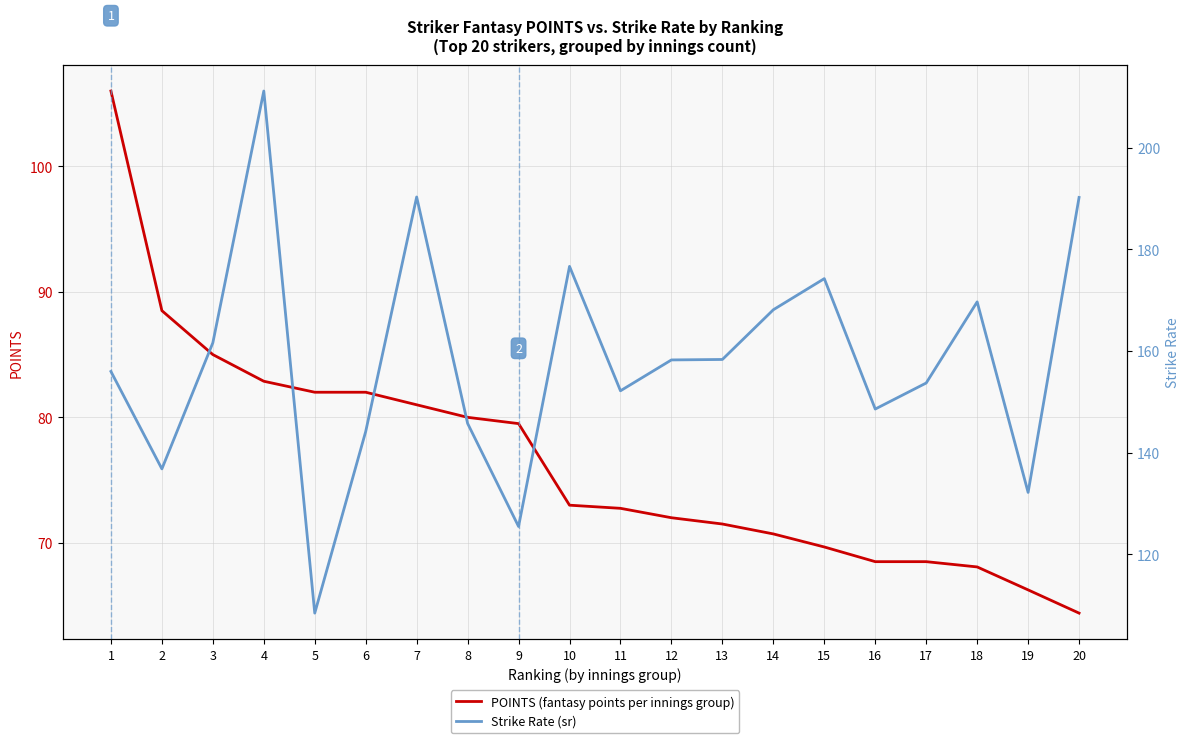

True or false: POINTS (fantasy points per innings group) has more than 2 points higher than both neighbors.

False